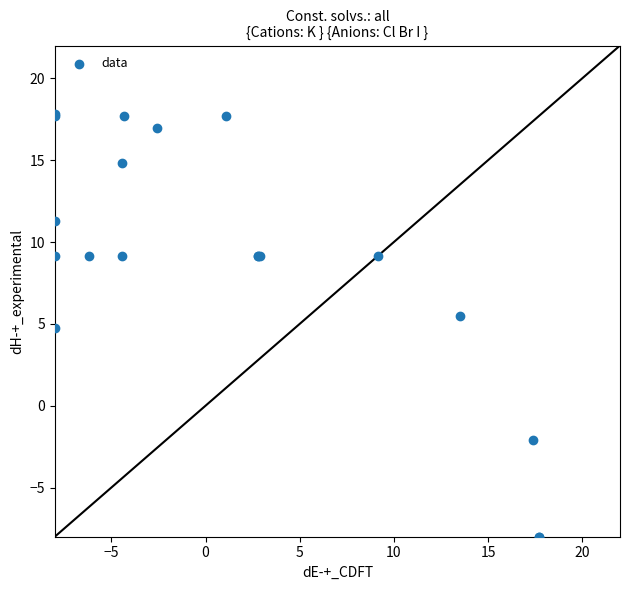

What Y value in the scatter plot is closest to 4?

4.7